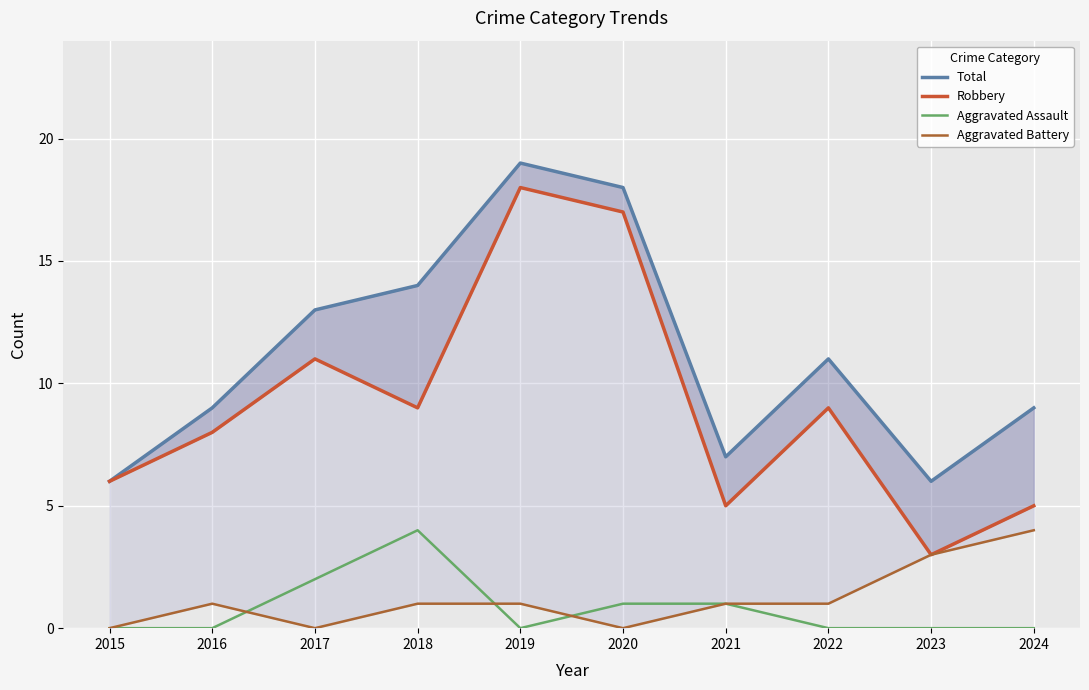

Is the value of Aggravated Battery at 2018 greater than the value of Robbery at 2017?

No